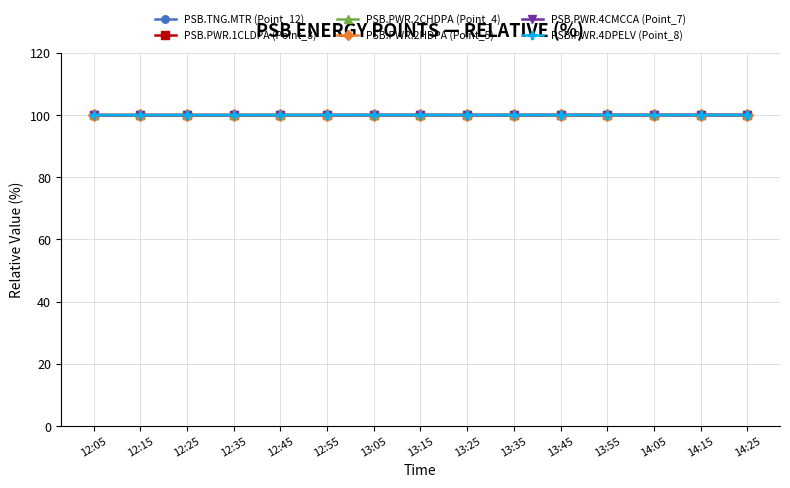

How many lines are shown in the chart?

6